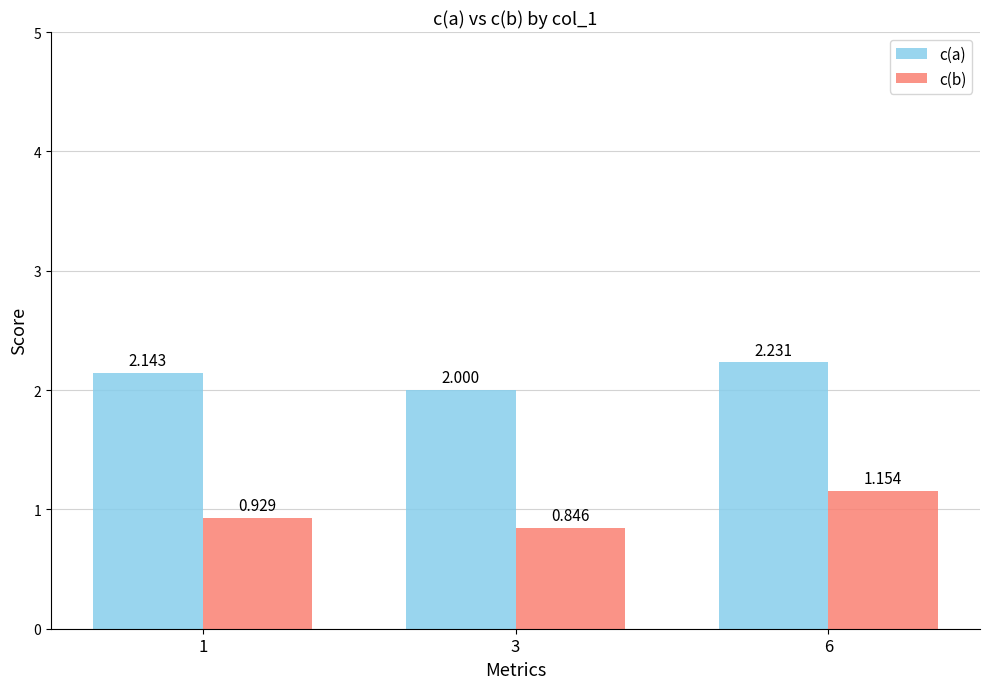

Rank the series by their average value, from highest to lowest.

c(a), c(b)